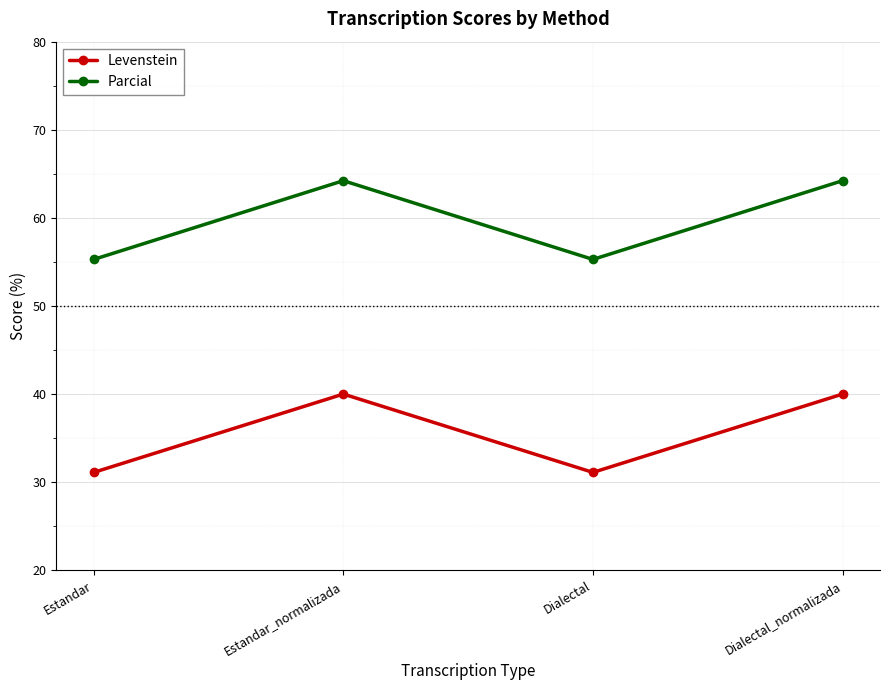

True or false: Parcial and Levenstein intersect in this chart.

False